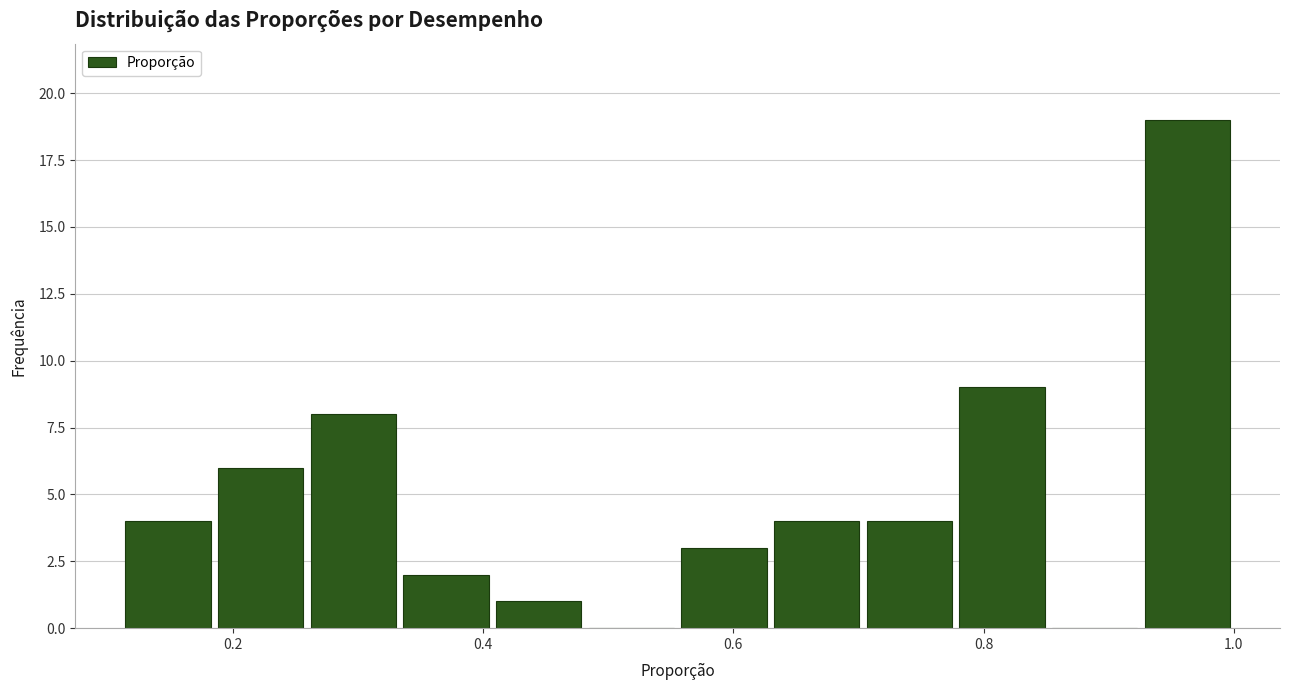

Read against the x-axis, roughly where is the centre of the tallest bar?

0.96